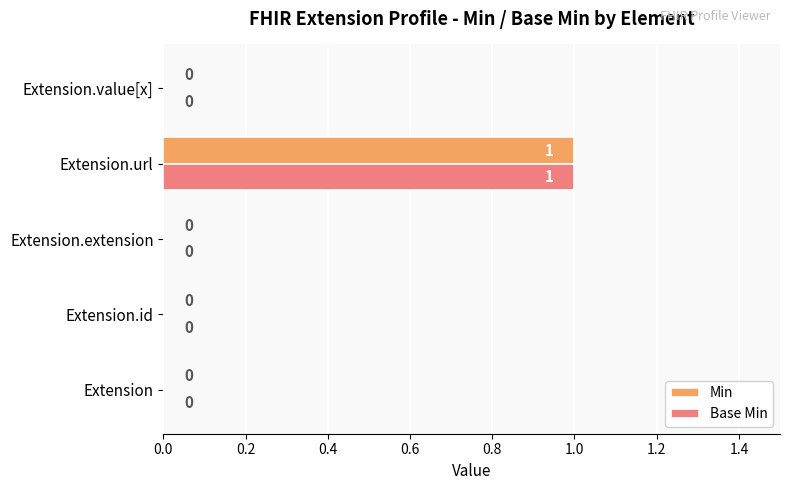

The Min series shows 0 at Extension. True or false?

True